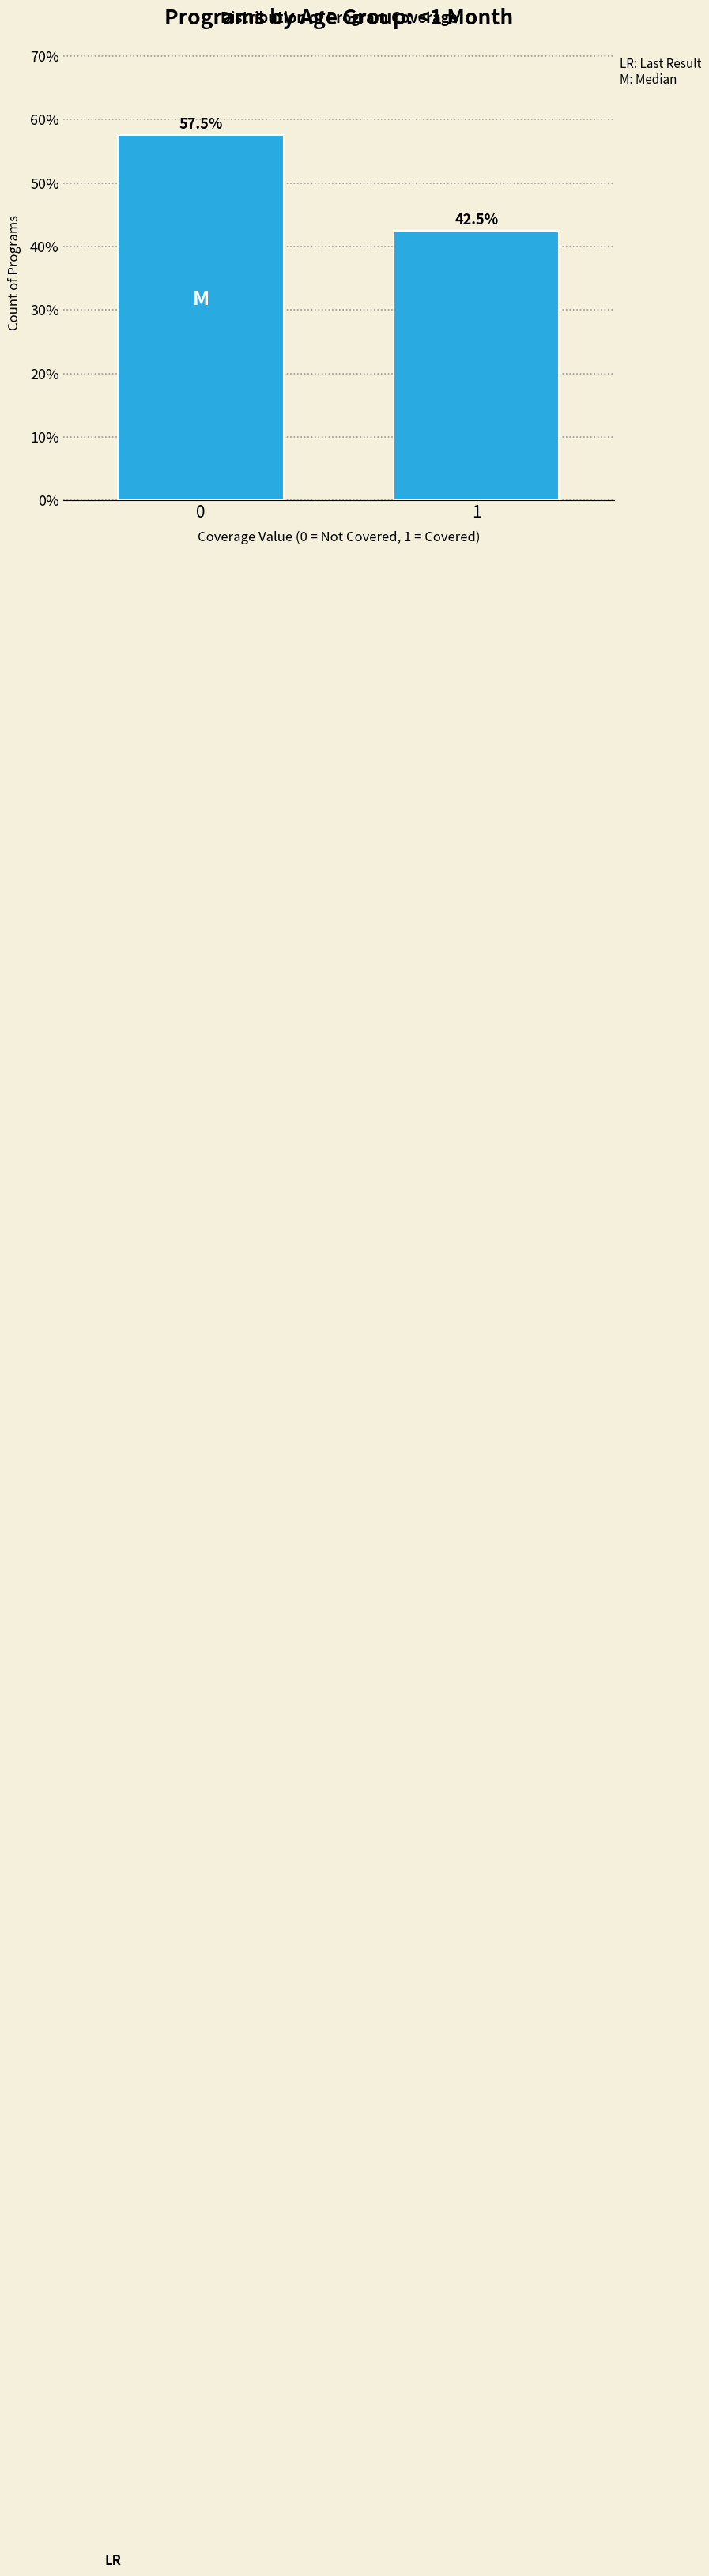

Reading left to right, extract all data points from this chart.

0=57.5	1=42.5